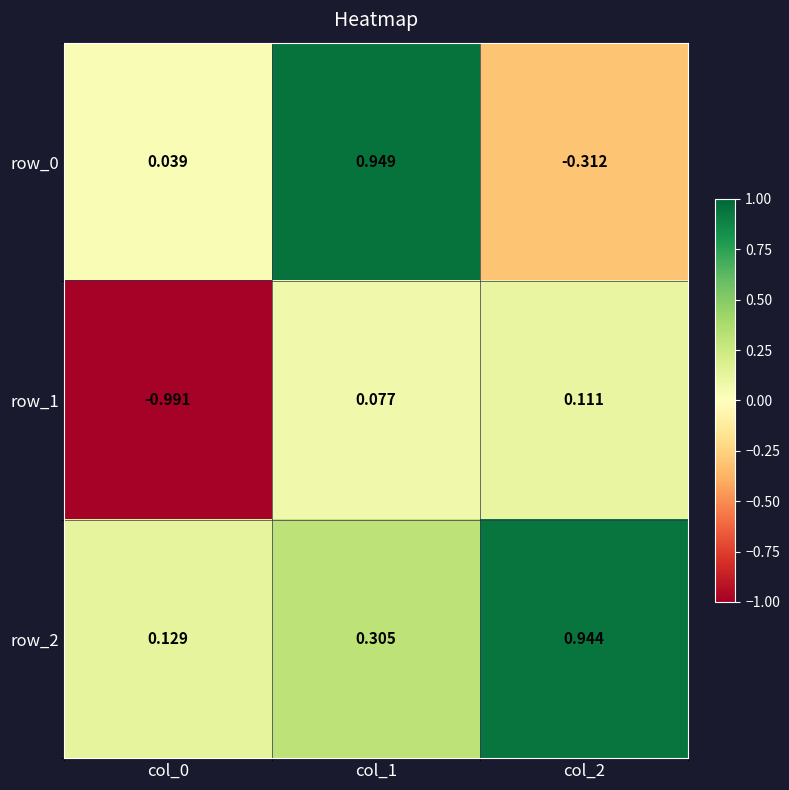

Is the value of row_0 at col_1 greater than the value of row_1 at col_0?

Yes